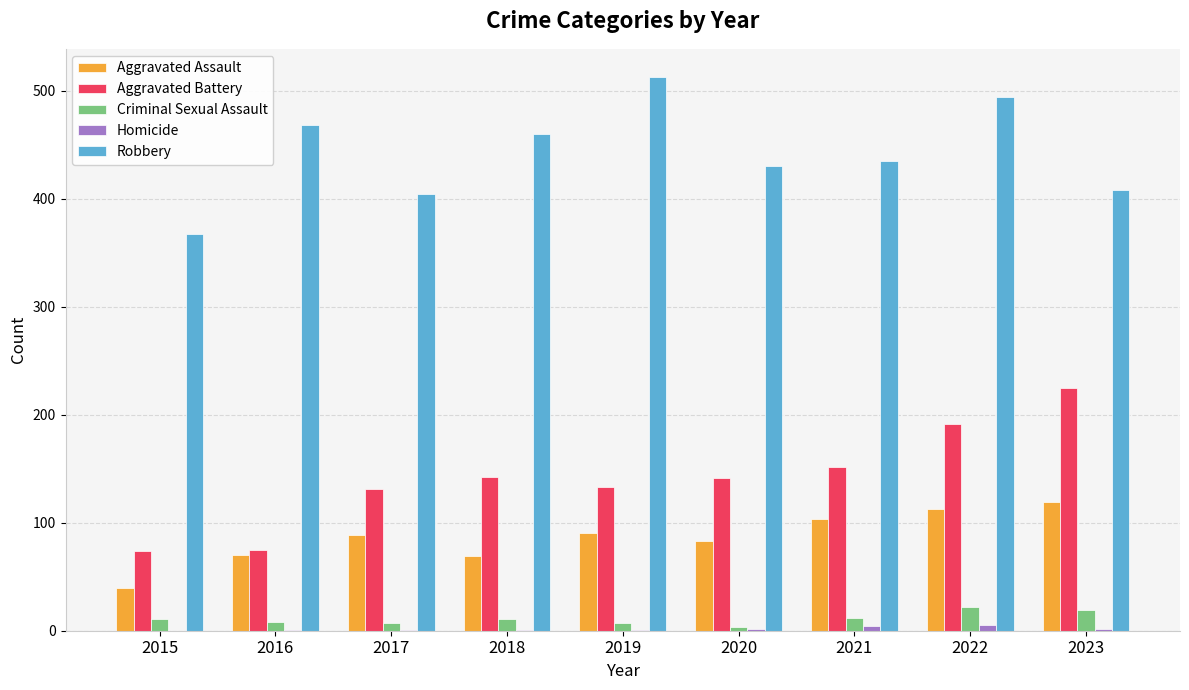

The value of Aggravated Assault at 2020 is 122. True or false?

False